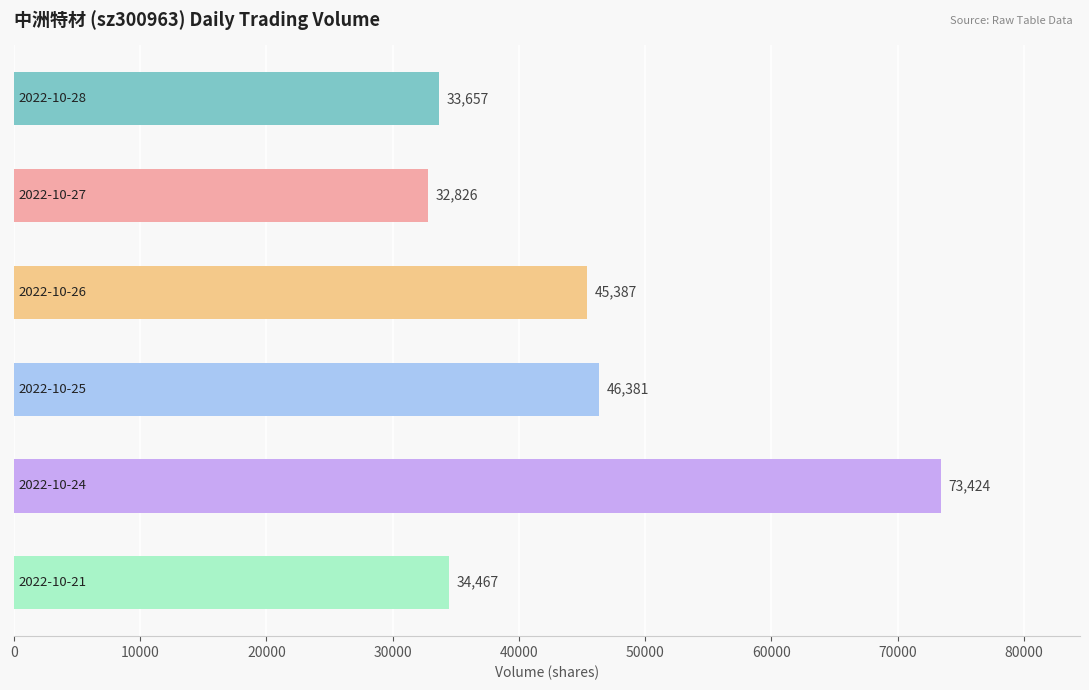

What is the difference between the second highest and second lowest values?

12724